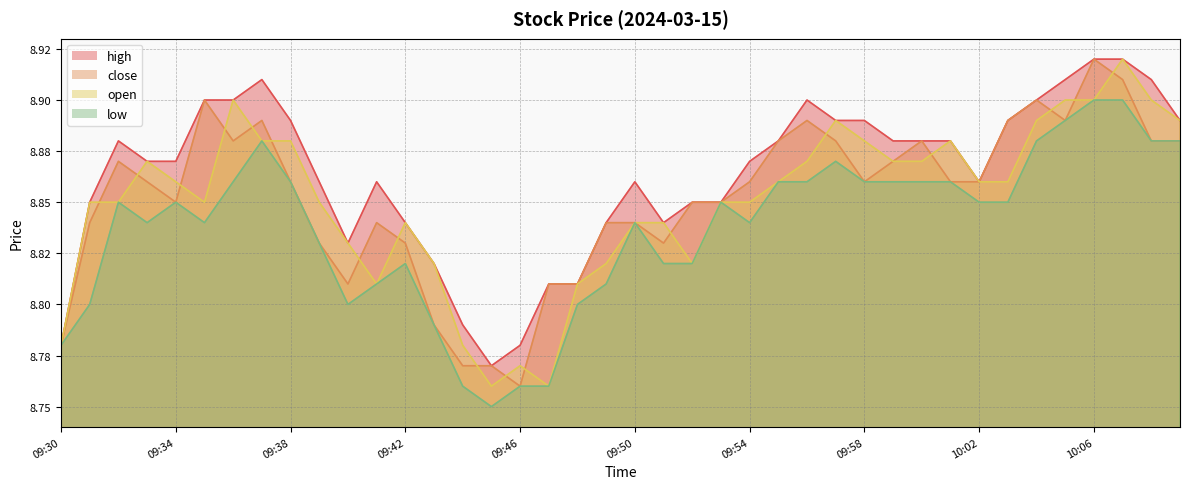

Which category has the highest value across all series?

10:06